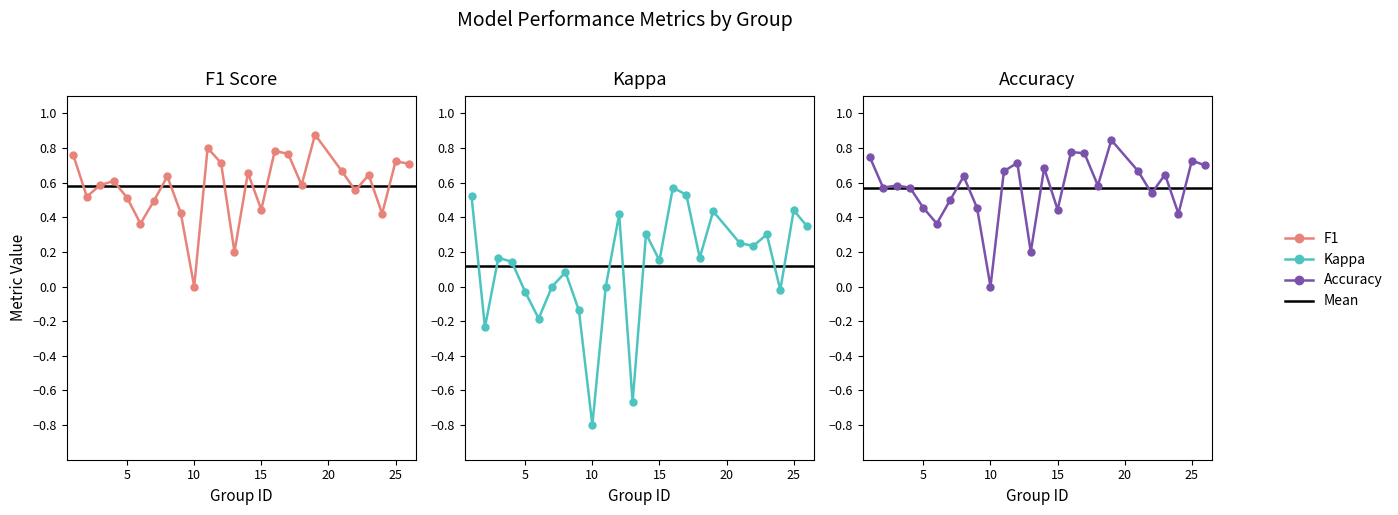

How many series are shown in this chart?

3